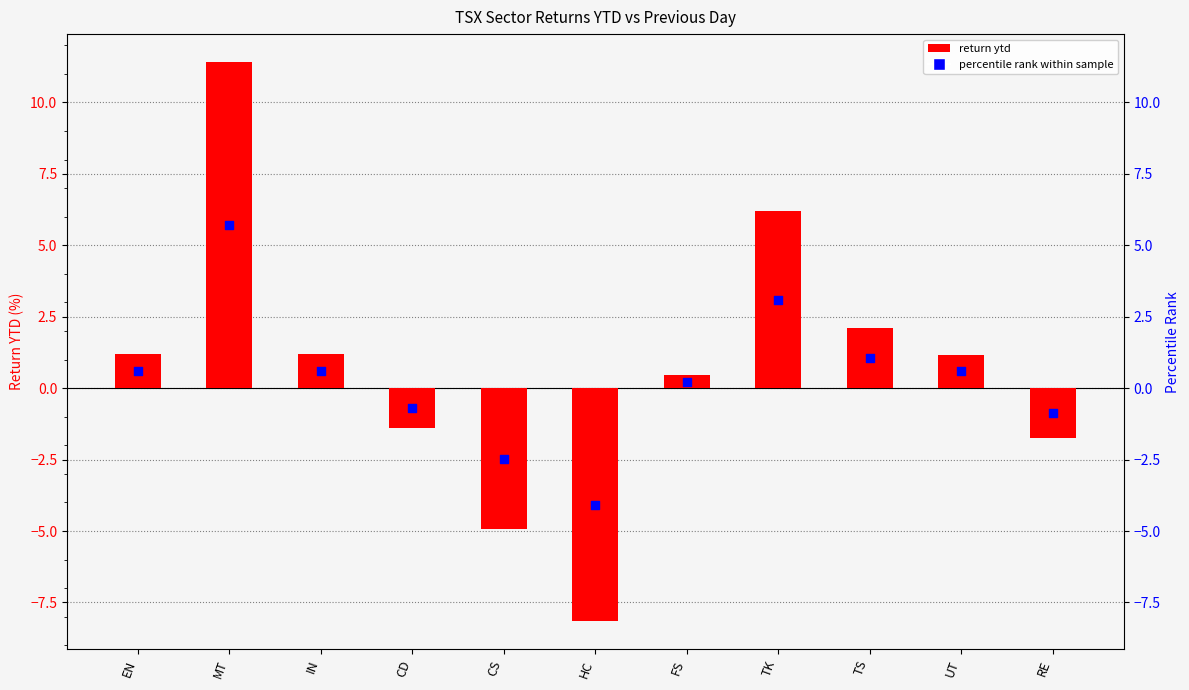

What is the change in value from IN to TK?

+5.0